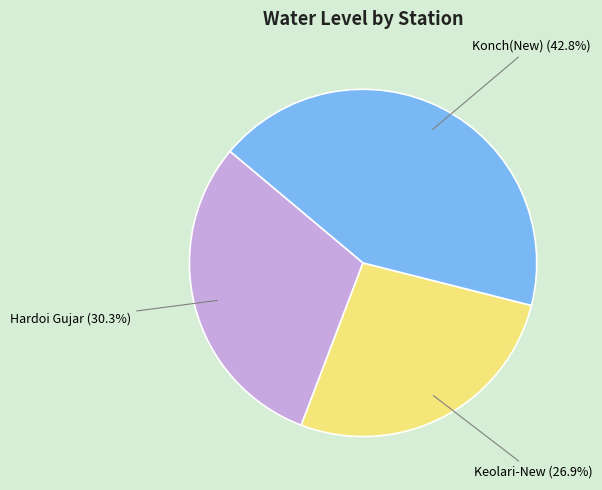

Is there a majority slice in this chart?

No